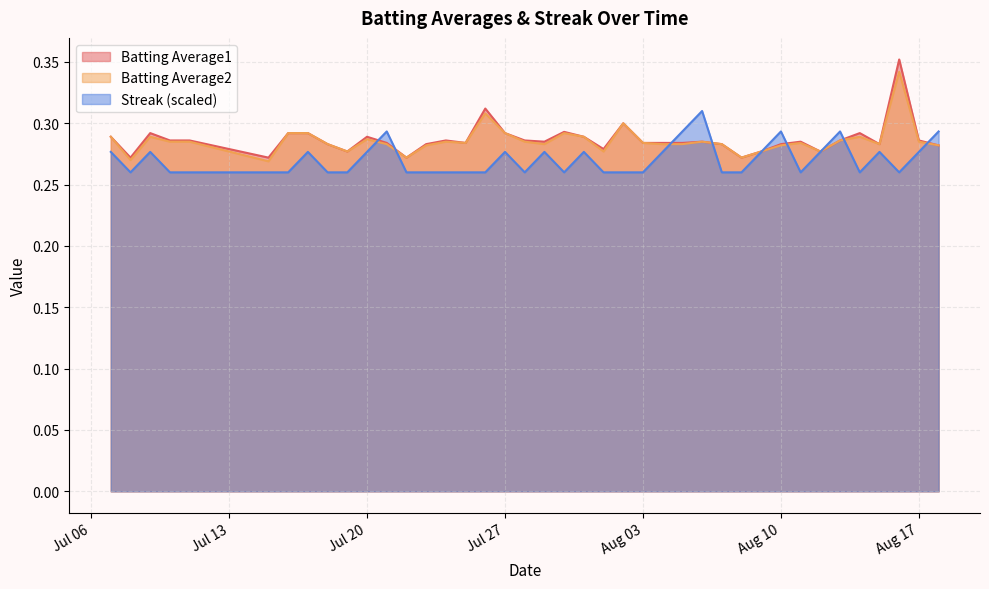

What is the label of the 4th point from the right?

2010-08-15